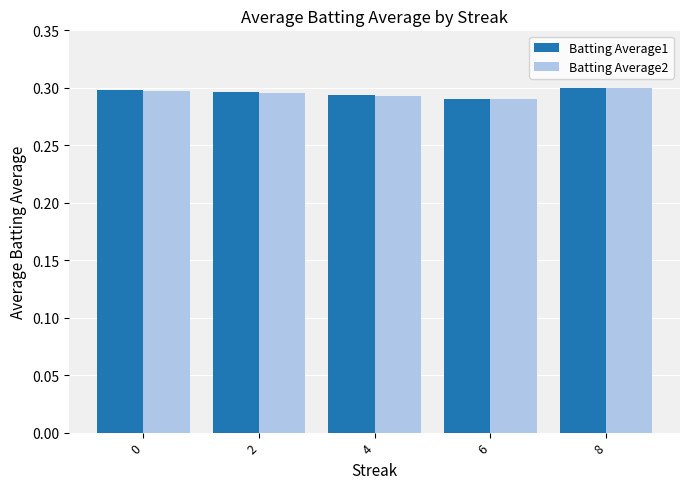

At how many categories does at least one series exceed 0?

5